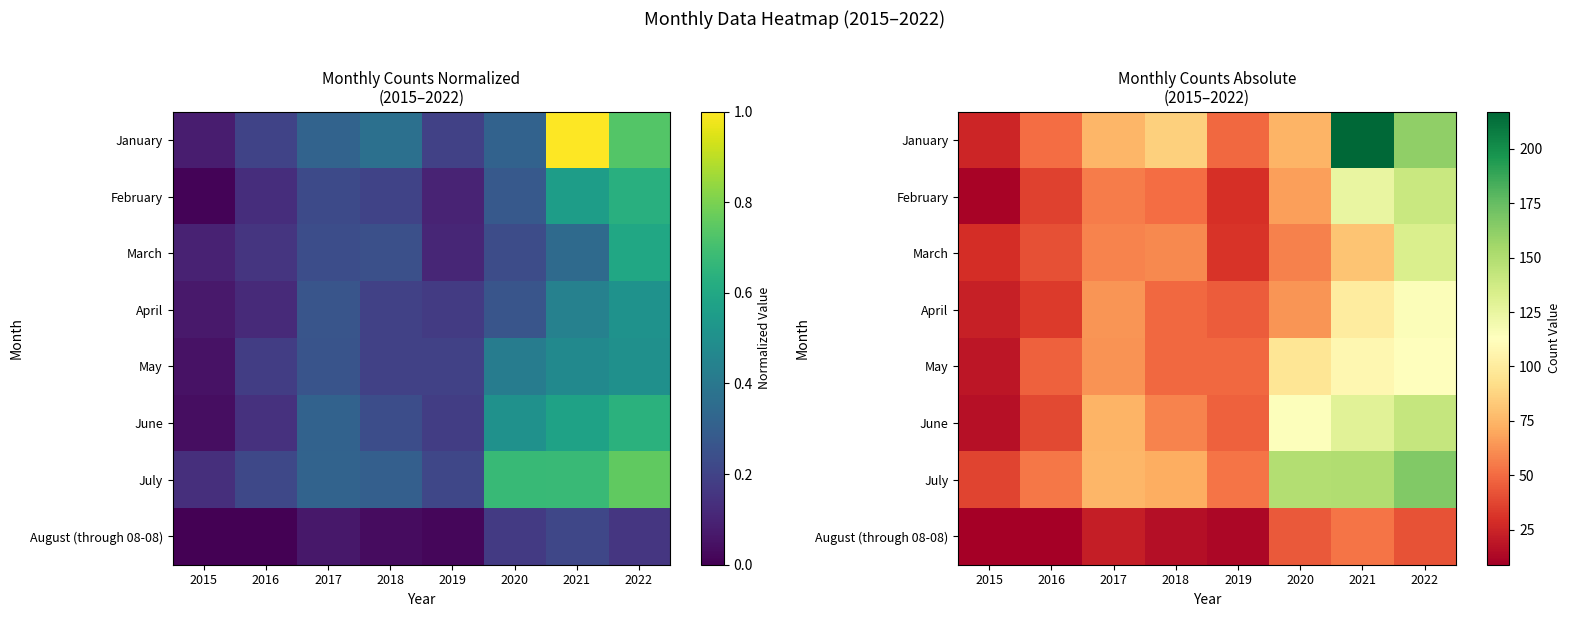

At which label does May reach its minimum?

2015